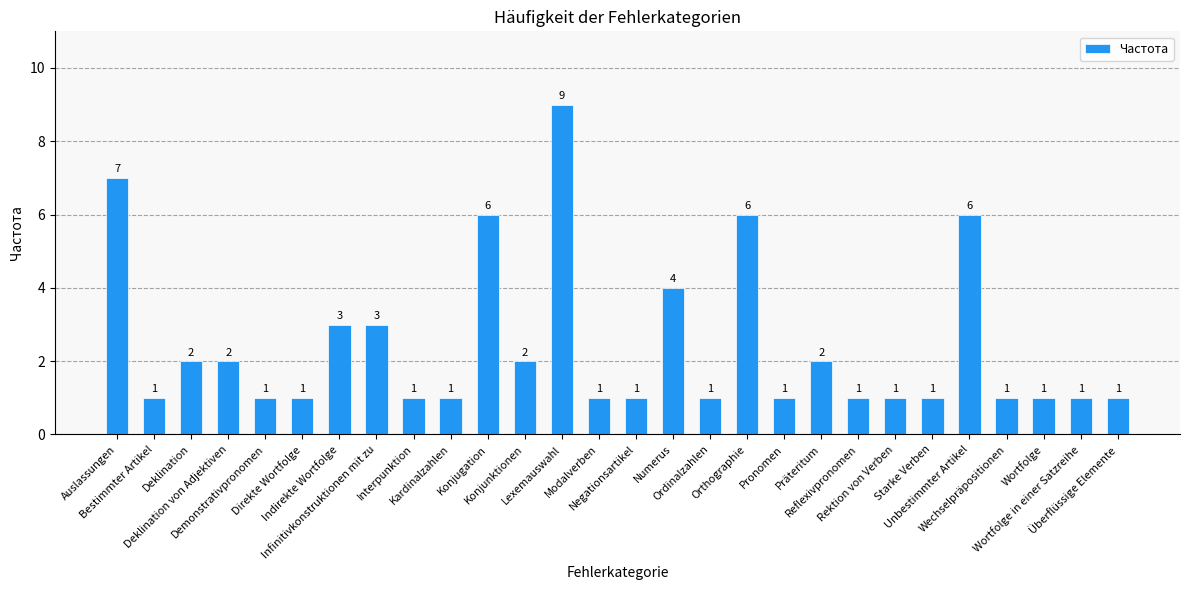

What is the smallest value displayed?

1